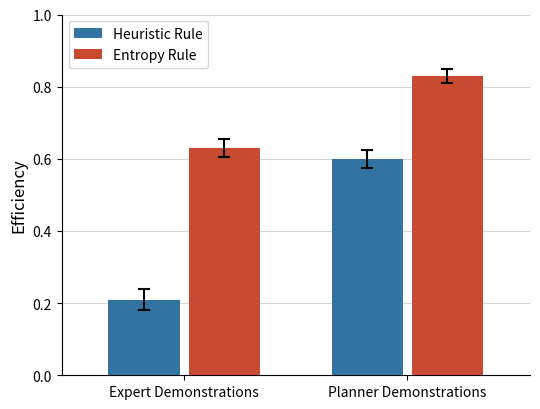

Where is Heuristic Rule nearest to the value 0?

Expert Demonstrations